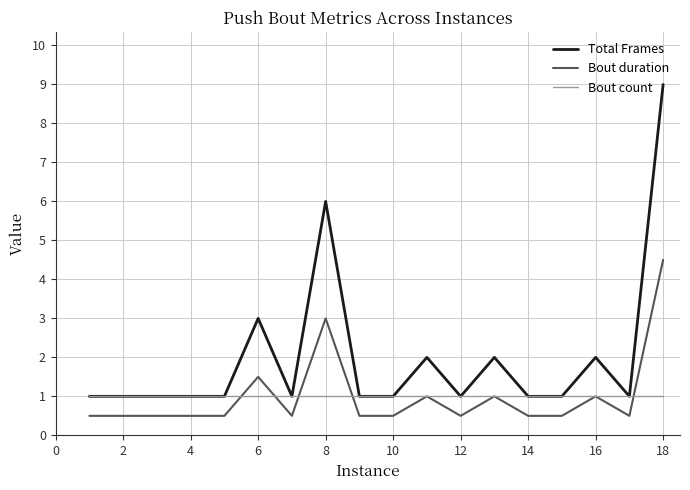

What is the minimum value shown in the chart?

0.5